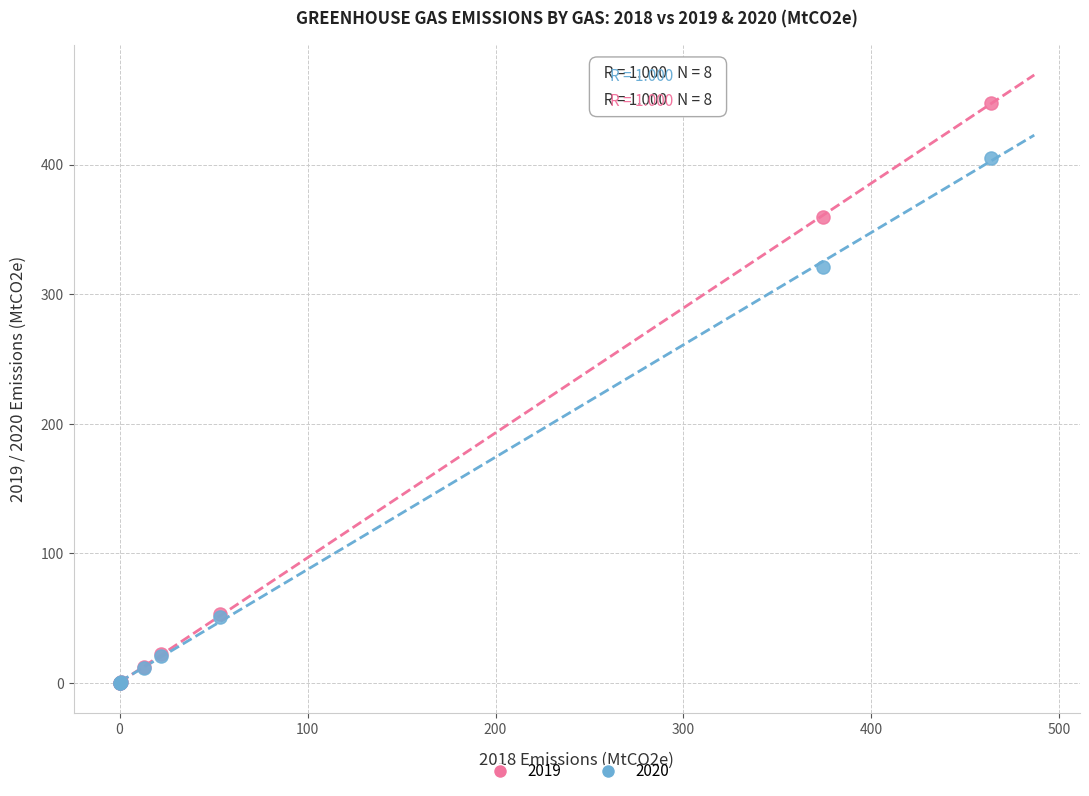

What are all the series names shown in the legend?

2019, 2020